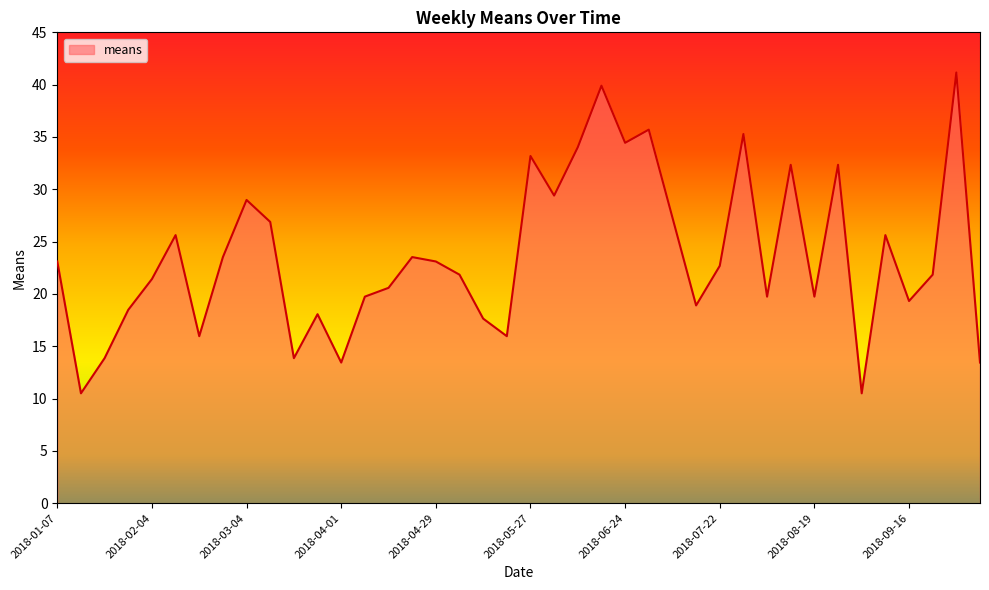

What is the difference between the maximum and minimum values?

30.7